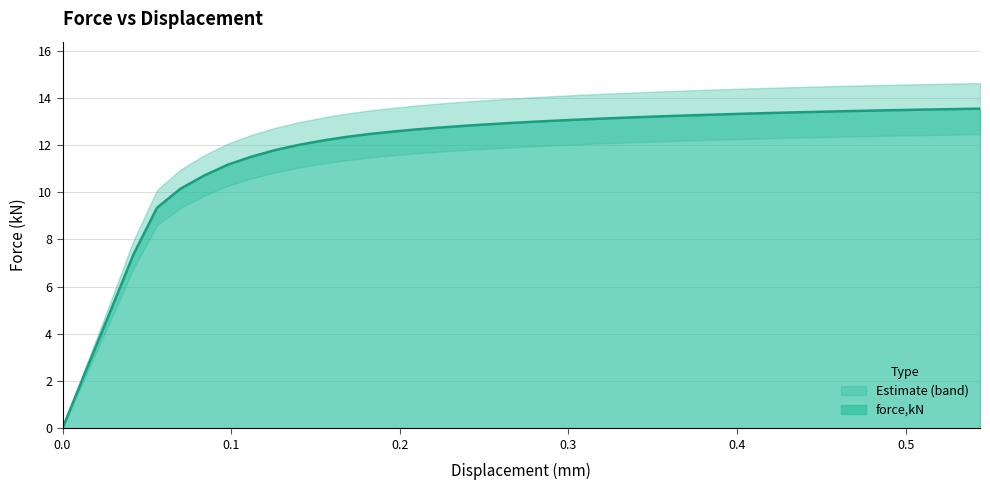

How many lines are shown in the chart?

1